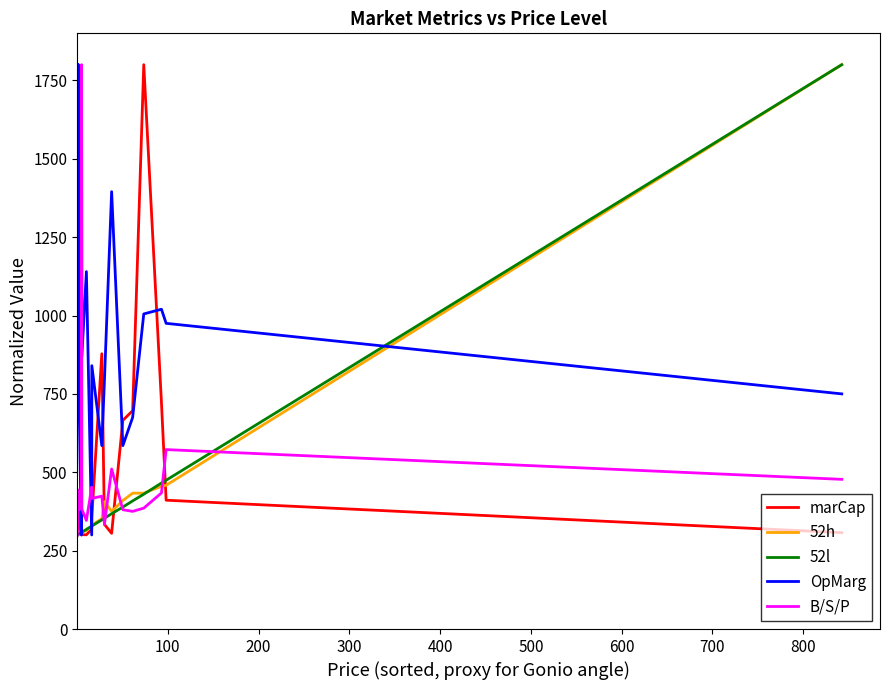

How many interior local peaks does the OpMarg series have?

6